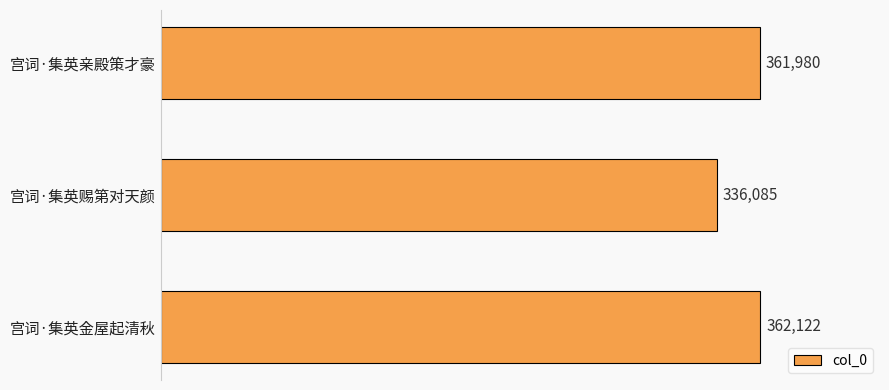

What is the value of the 3rd bar from the top?

362122